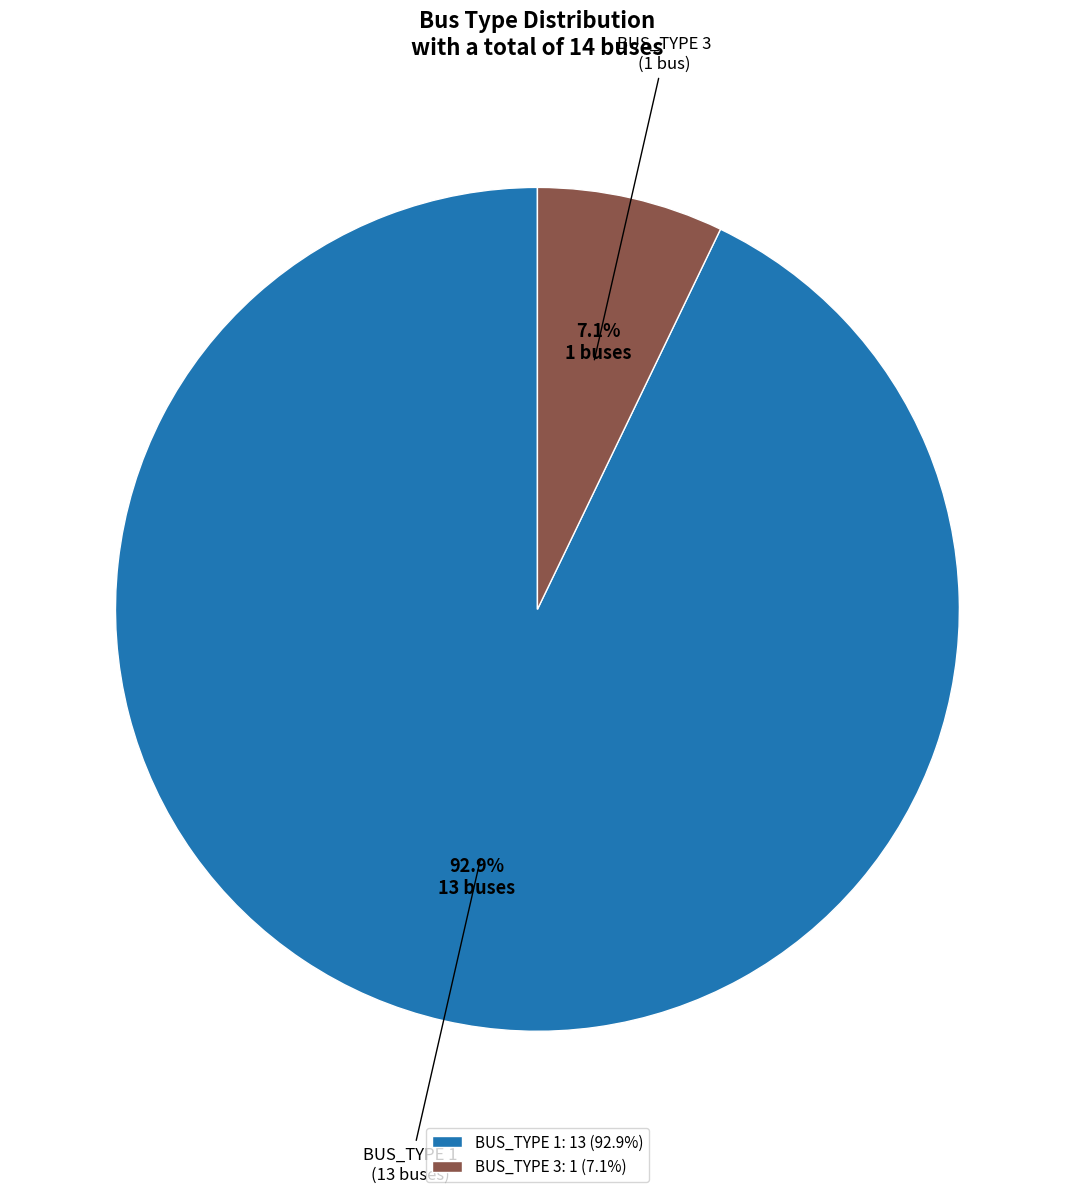

To the nearest percent, what portion does BUS_TYPE 1 represent?

93%